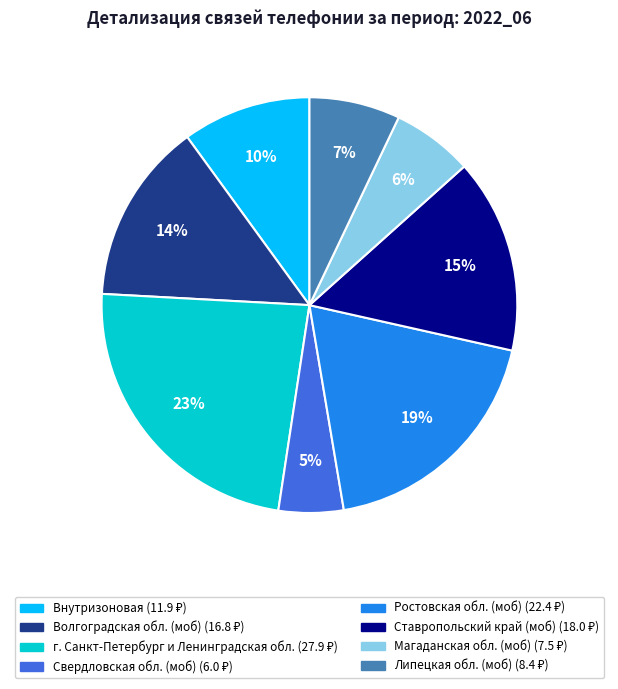

Does Свердловская обл. (моб) account for over 50% of the chart?

No